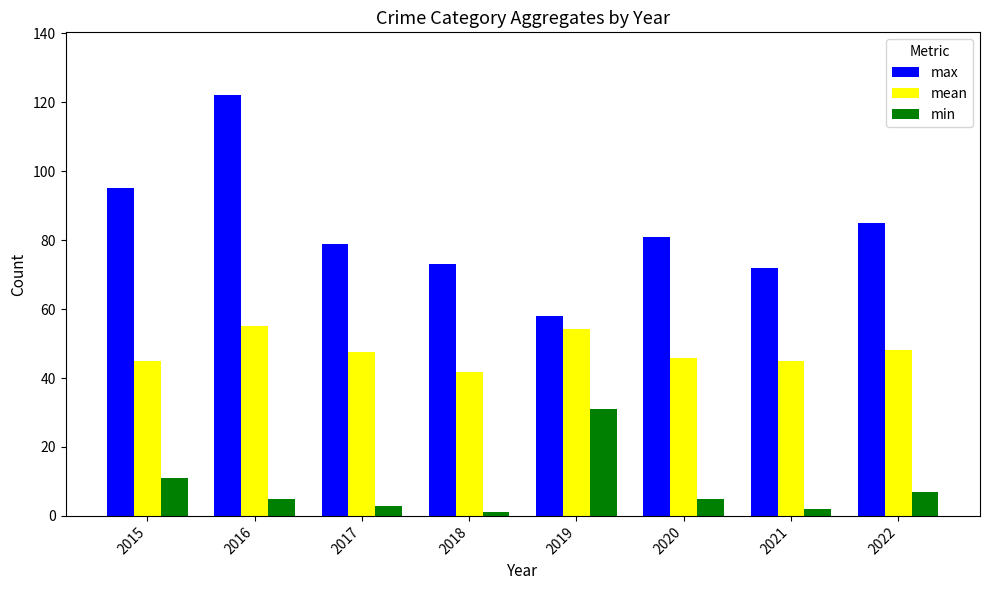

What is the greatest value displayed?

122.0